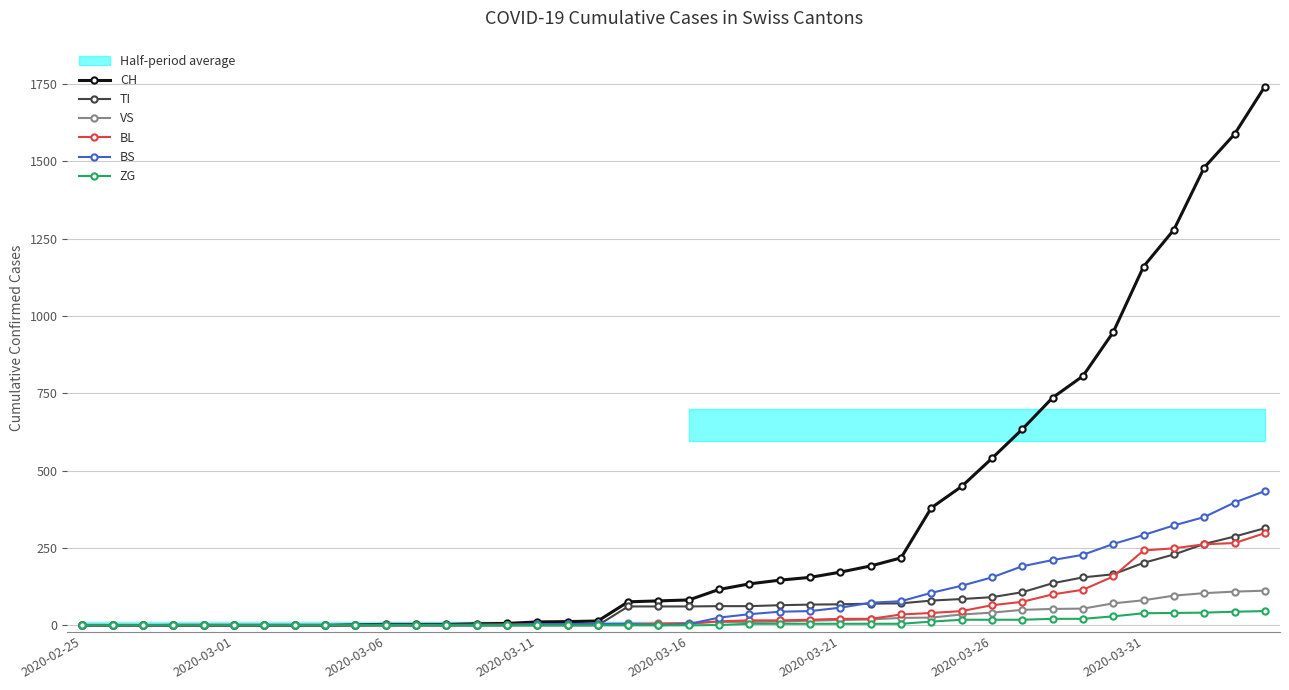

How many positive values does the BL series have?

27